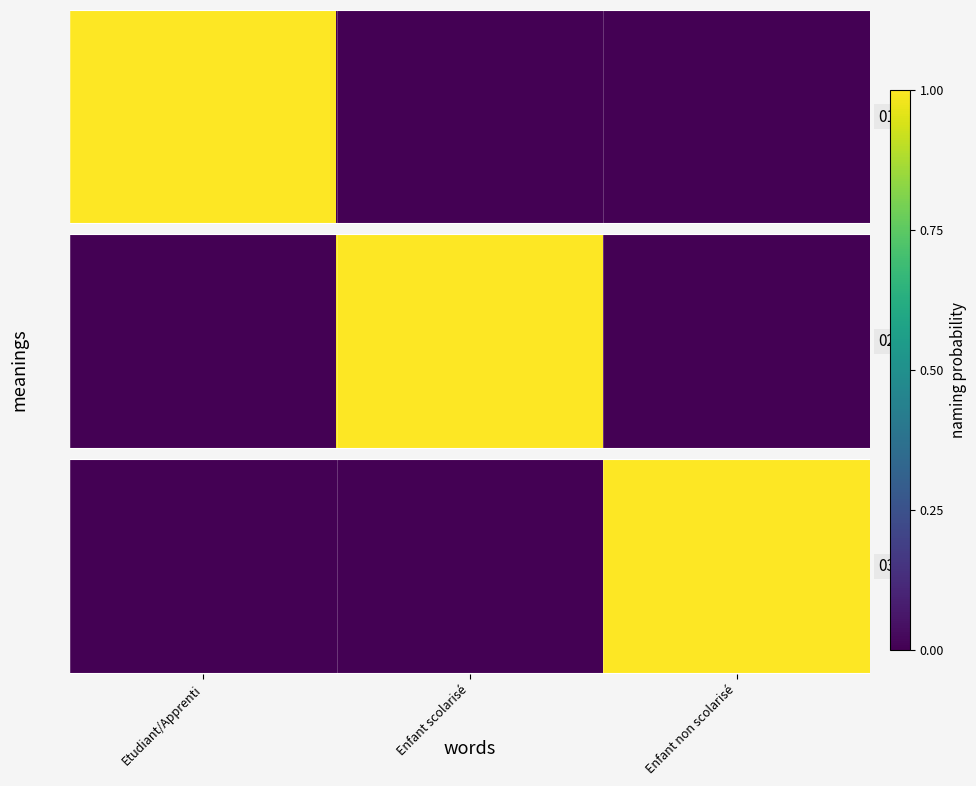

List the labels in order of value, smallest first.

Etudiant/Apprenti, Enfant scolarisé, Enfant non scolarisé